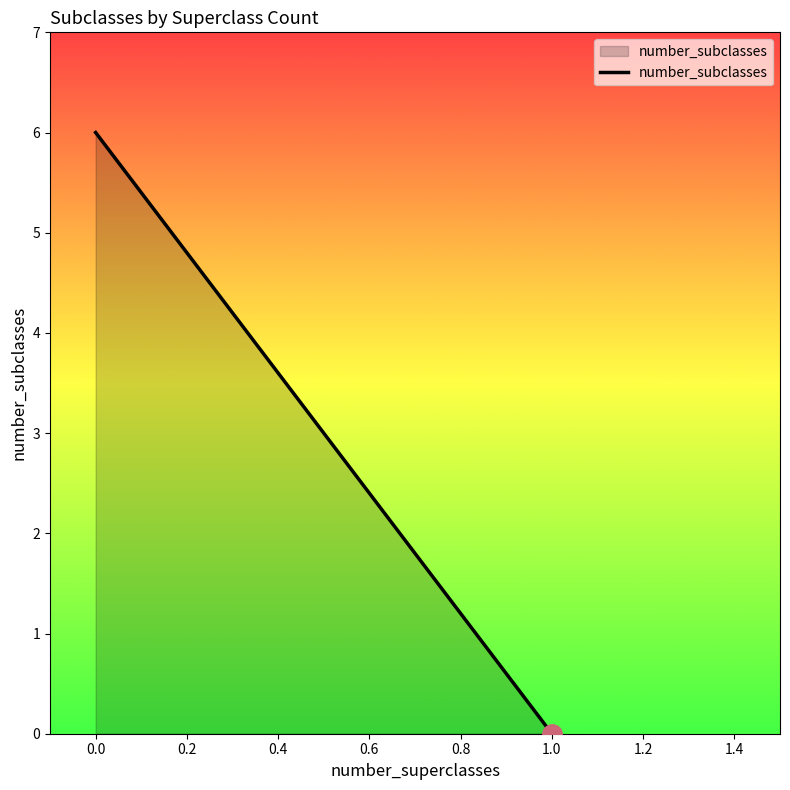

Reading left to right, list all the values displayed in this chart.

0.0=6	1.0=0